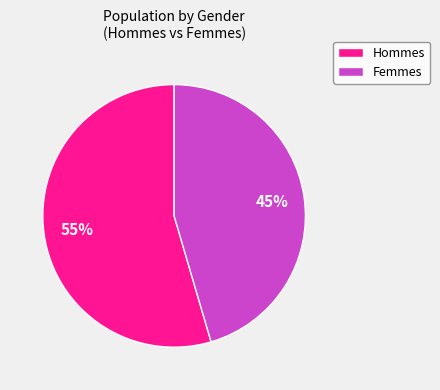

To the nearest percent, what is the average slice percentage?

50%